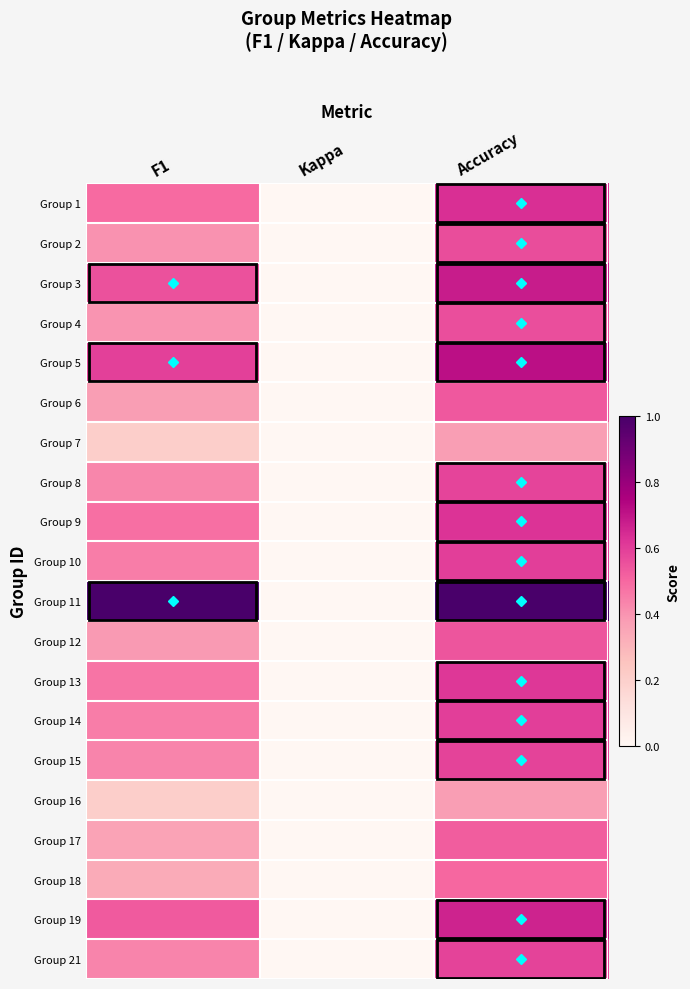

At which category is the sum across all series the highest?

Accuracy